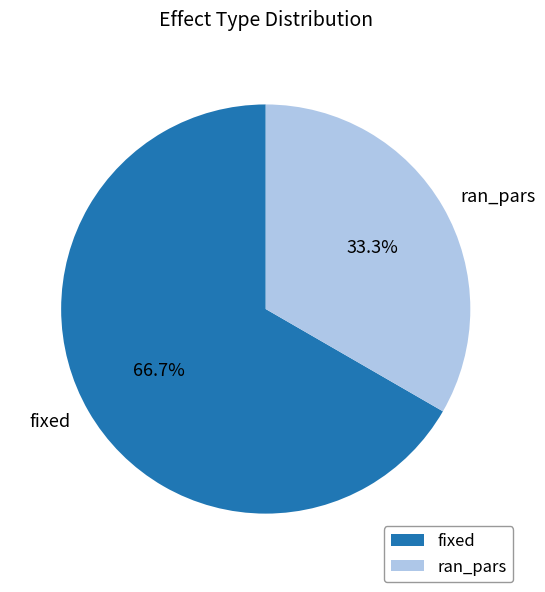

What percentage is the fixed slice, to the nearest percent?

67%